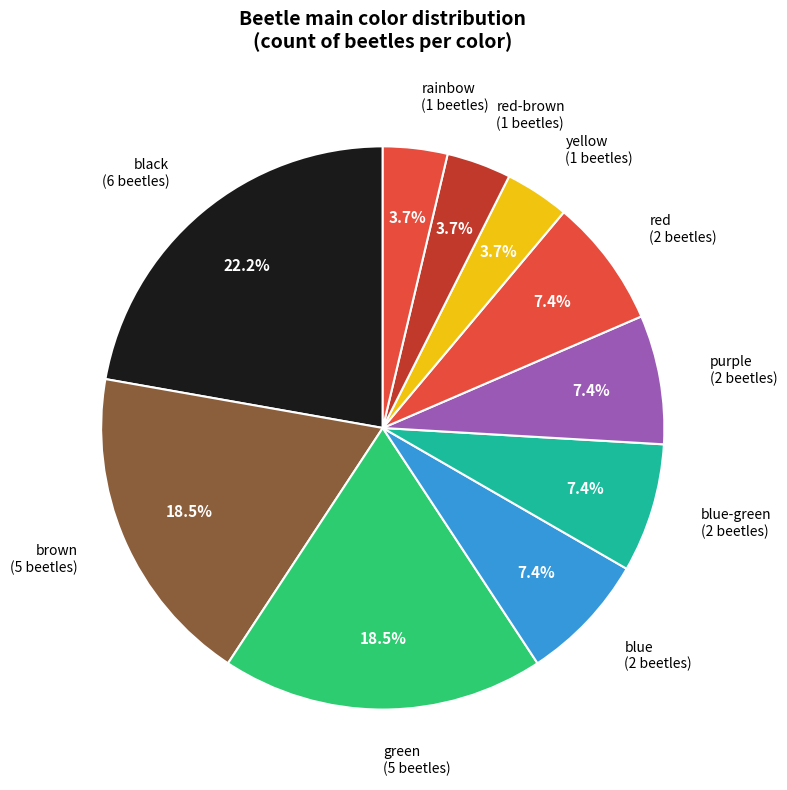

How many segments does this pie chart have?

10